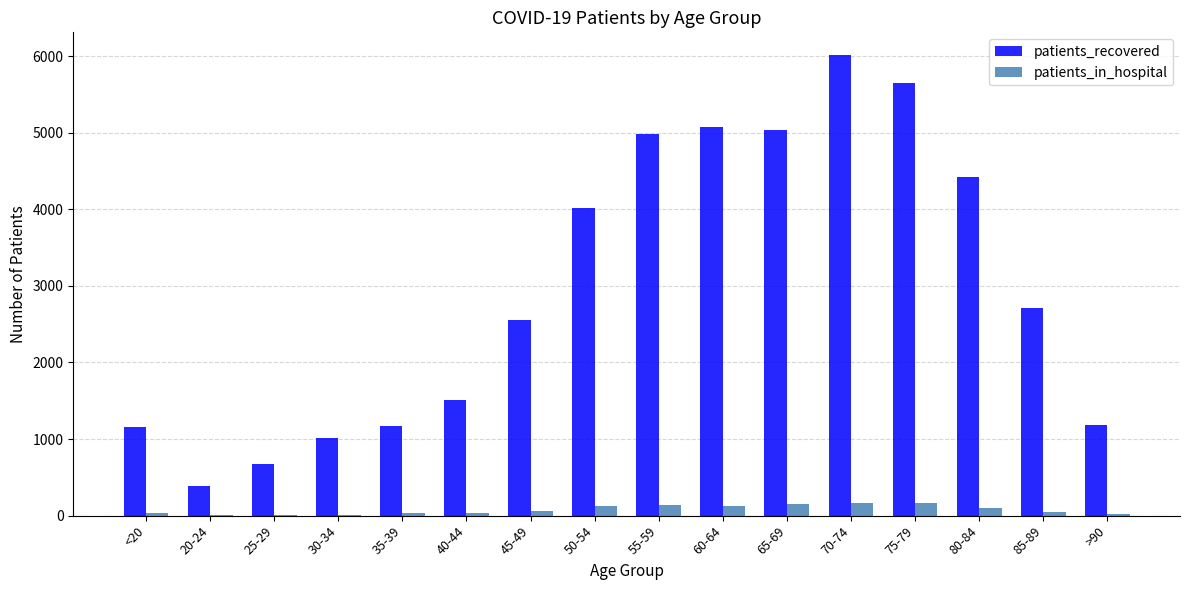

The patients_in_hospital series shows 14 at 30-34. True or false?

True